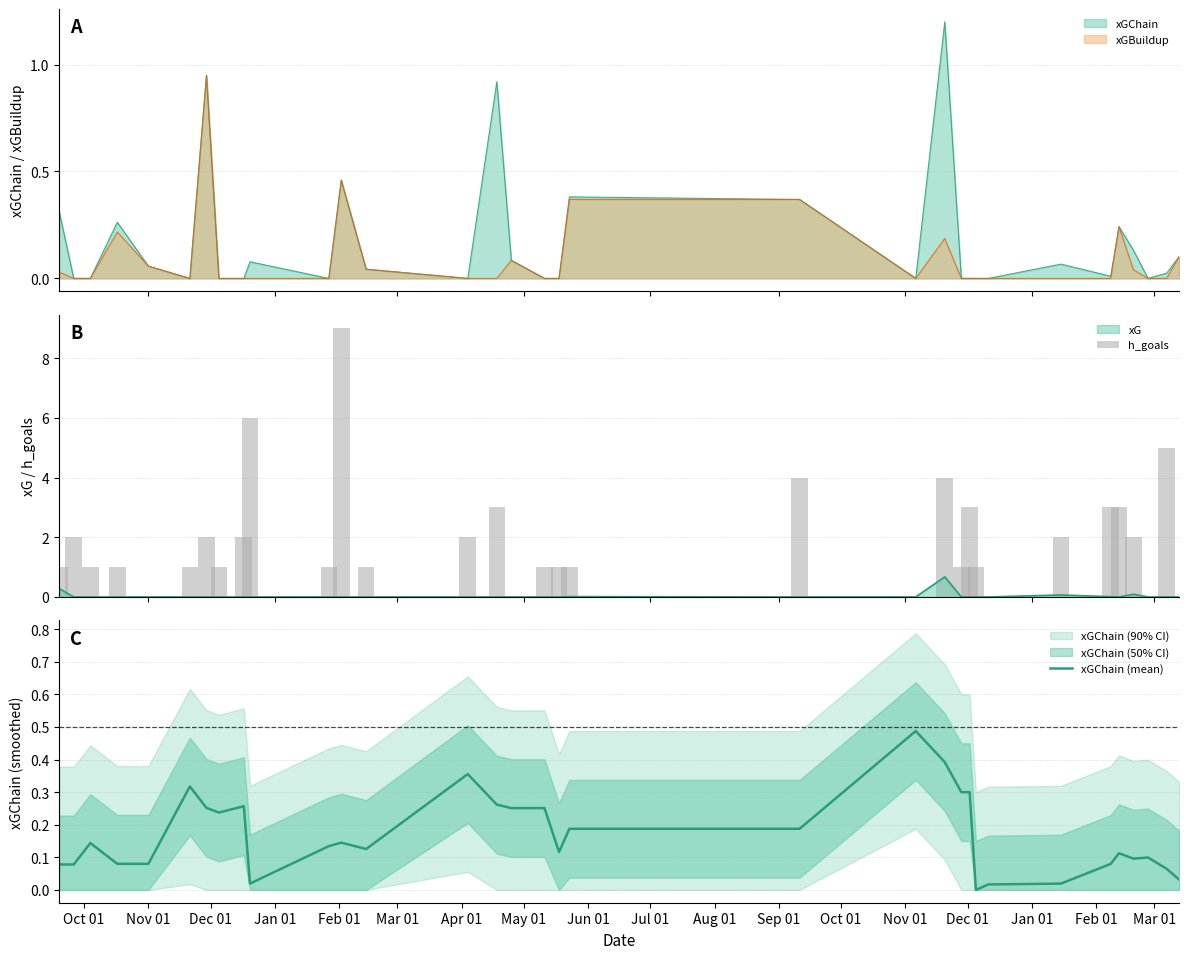

Which series has the largest total across all categories?

h_goals